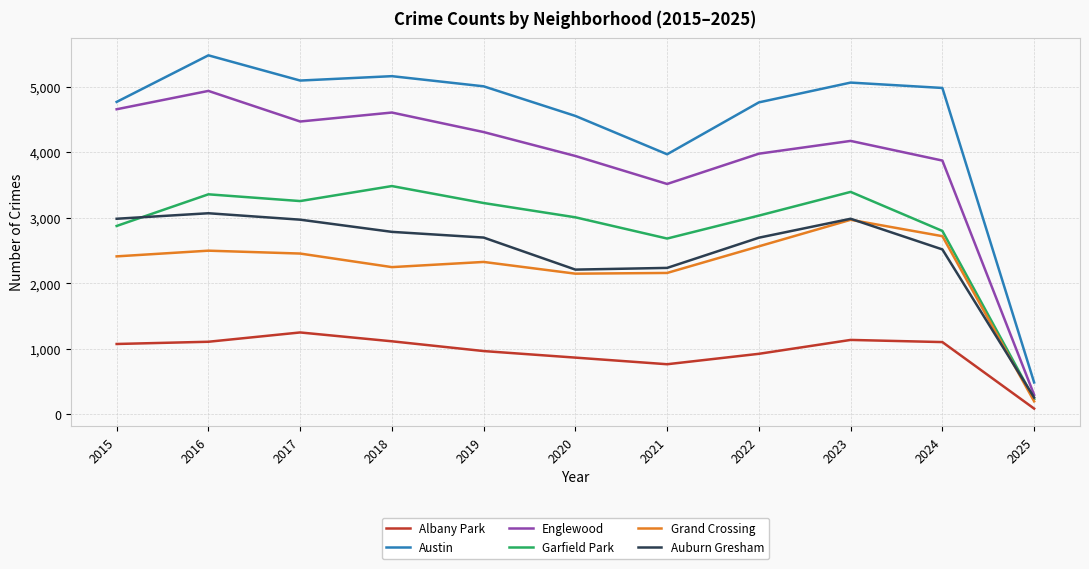

True or false: Albany Park and Grand Crossing intersect in this chart.

False